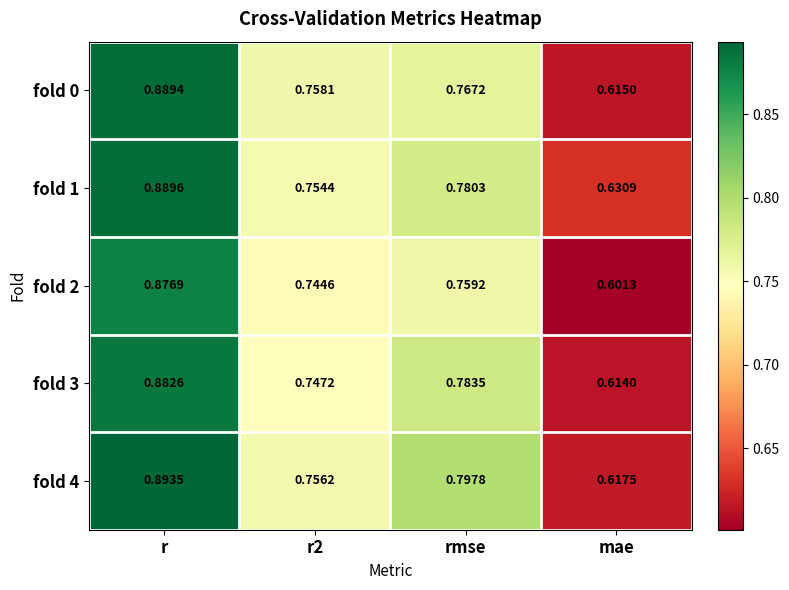

Where is fold 4 nearest to the value 0?

mae